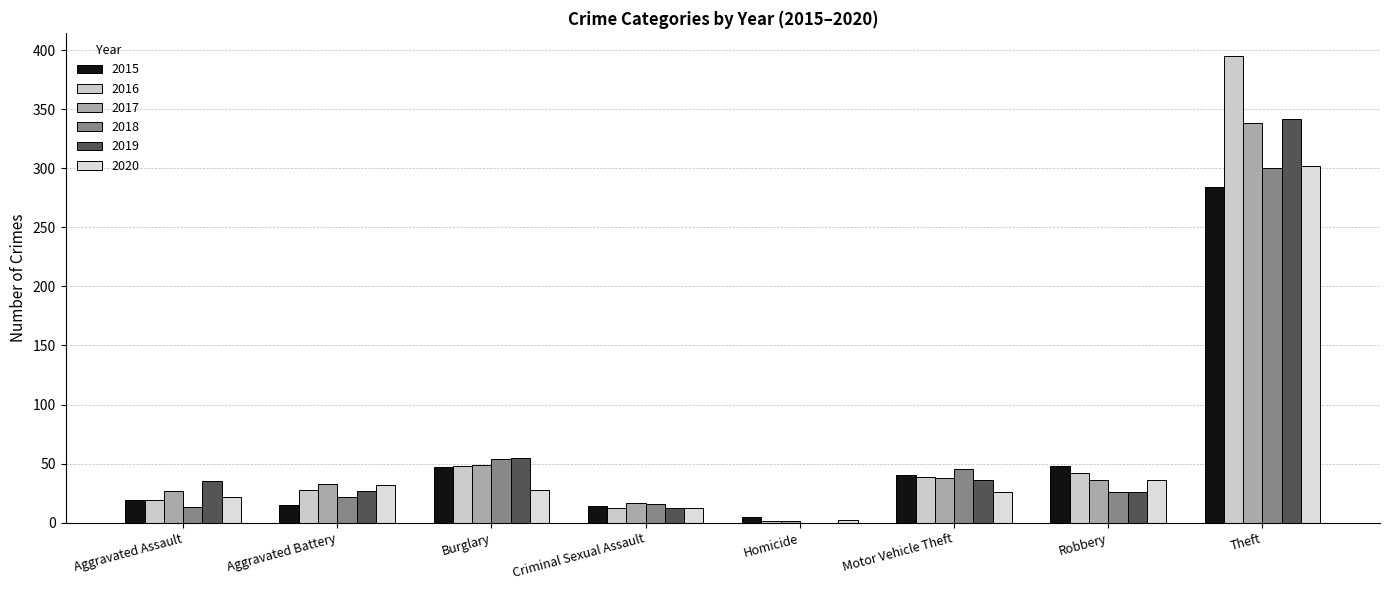

Where is 2020 nearest to the value 152?

Robbery